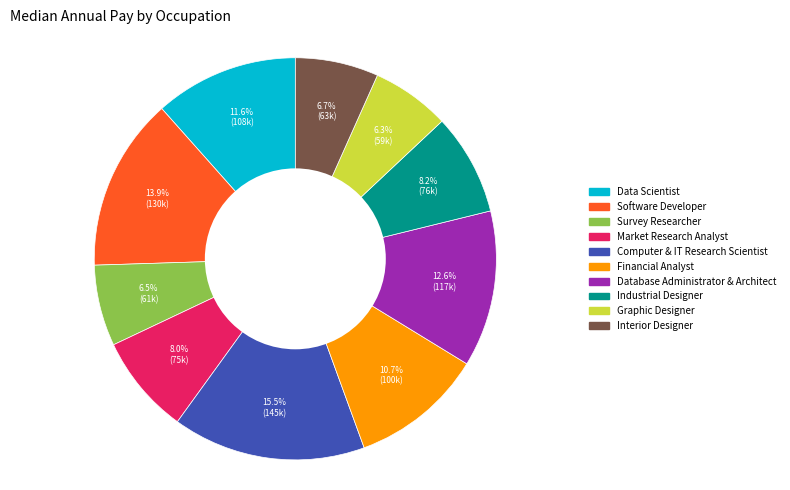

To the nearest percent, what is the difference between the Database Administrator & Architect and Financial Analyst slice percentages?

2%